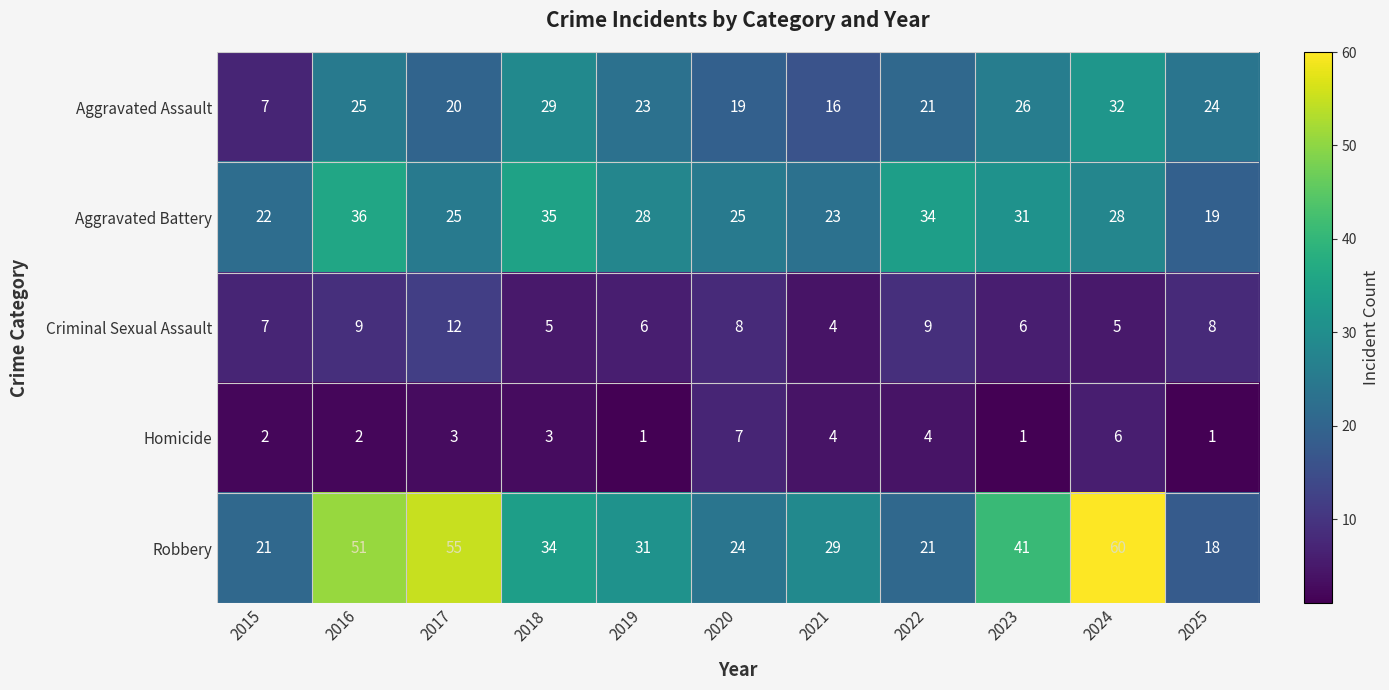

What is the minimum value for Aggravated Battery?

19